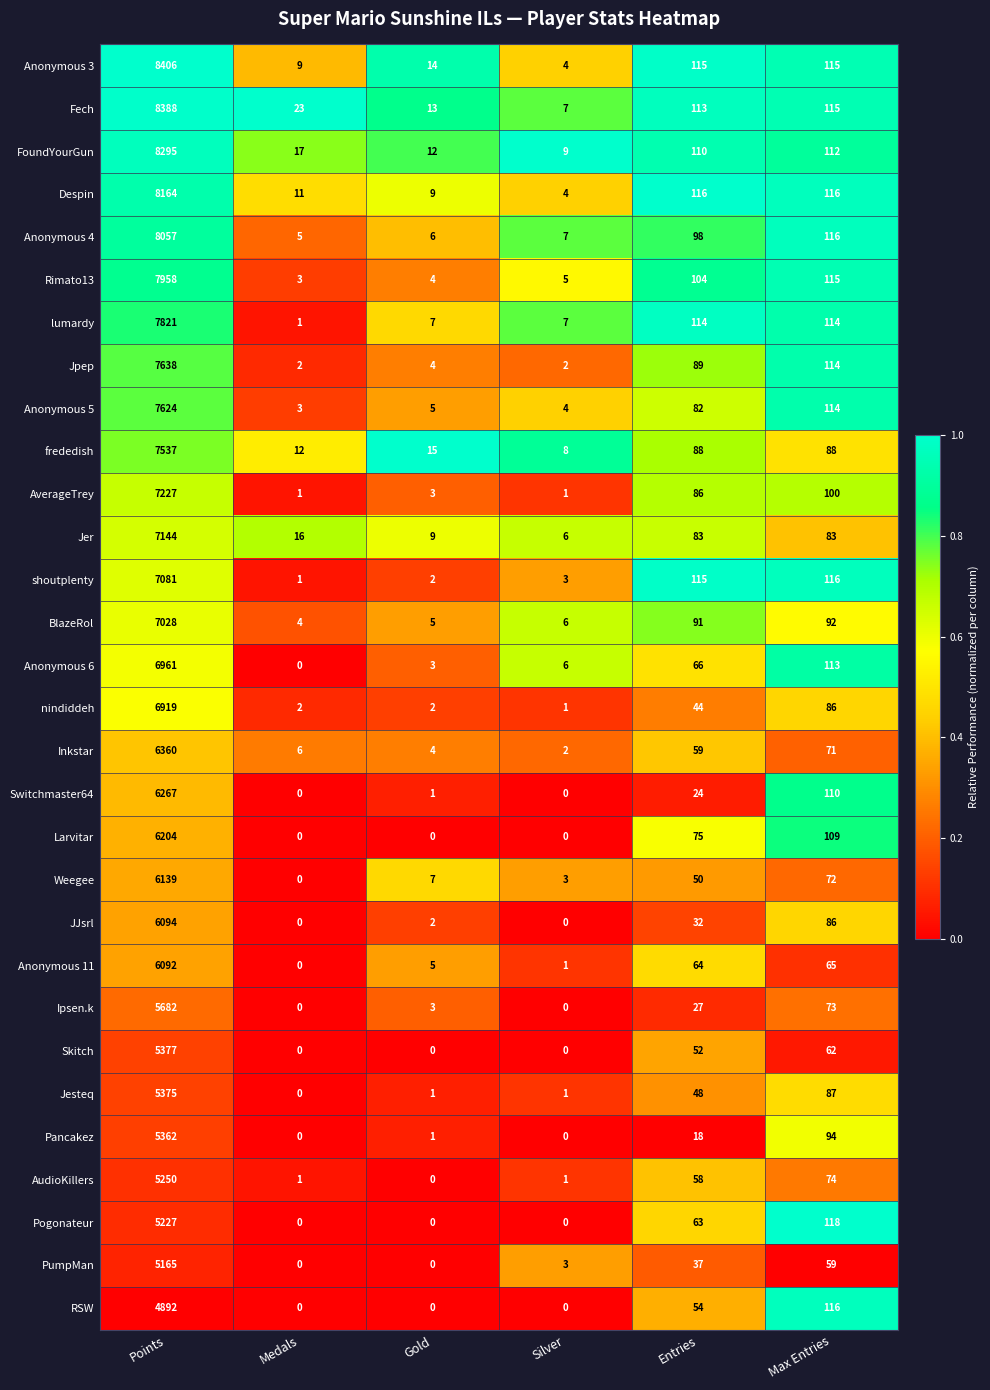

At which label is Larvitar closest to 3102?

Max Entries